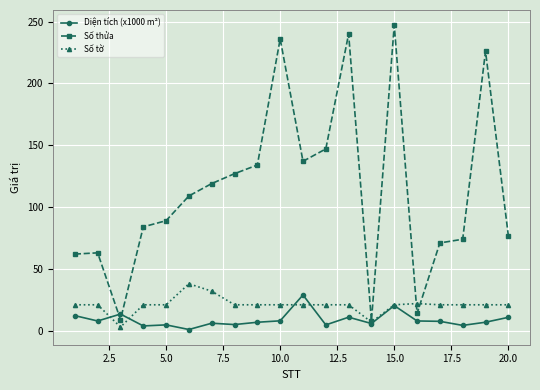

After their last crossing, which series has the higher values: Diện tích (x1000 m²) or Số thửa?

Số thửa